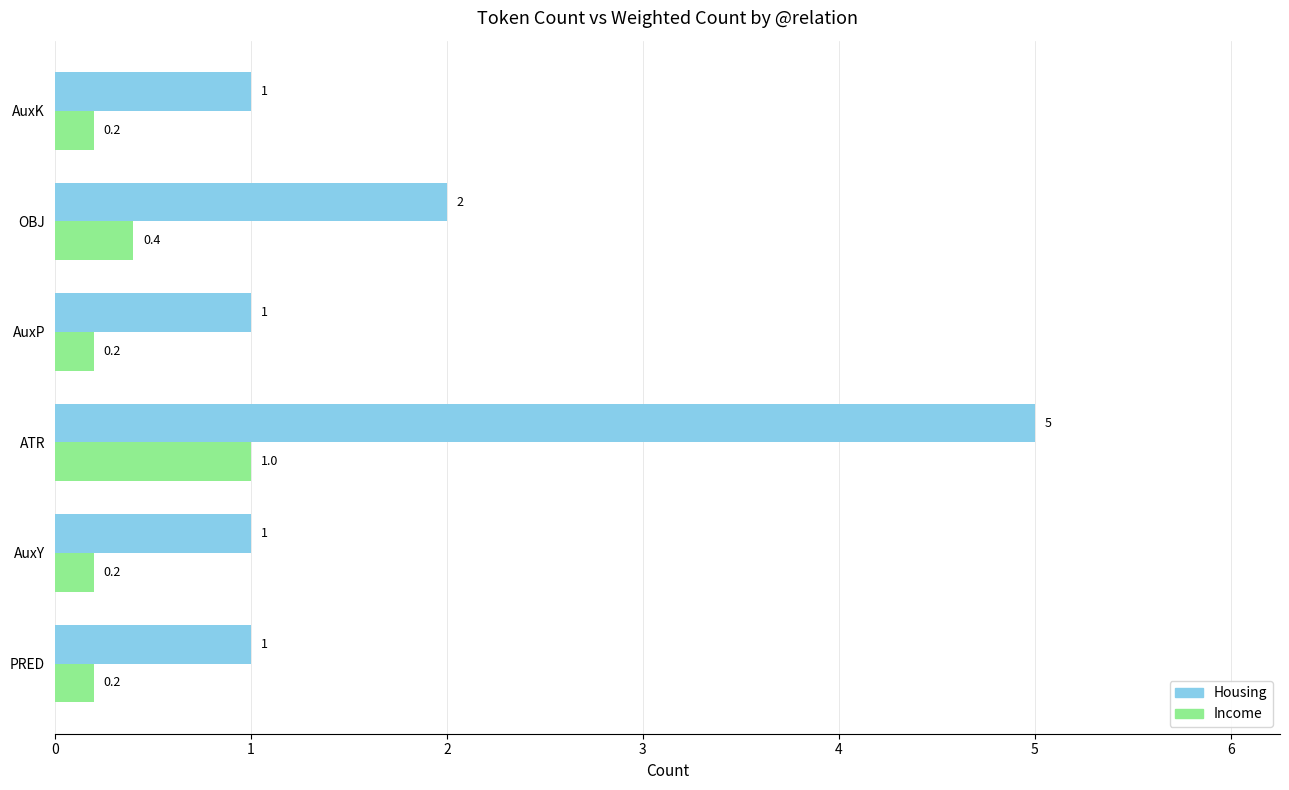

Count the Housing values in the range 1 to 2.

5